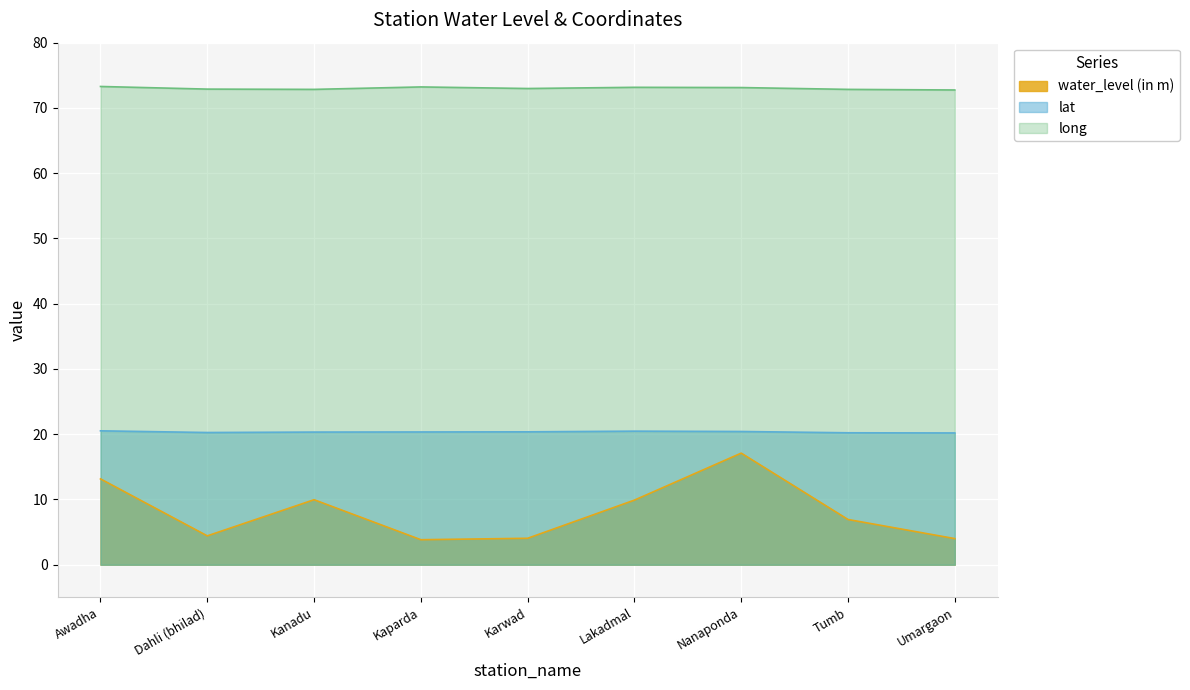

What position from the left is Tumb?

8